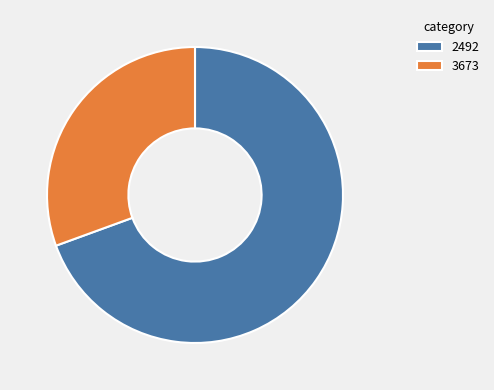

Is the sum of 2492 and 3673 greater than half?

Yes